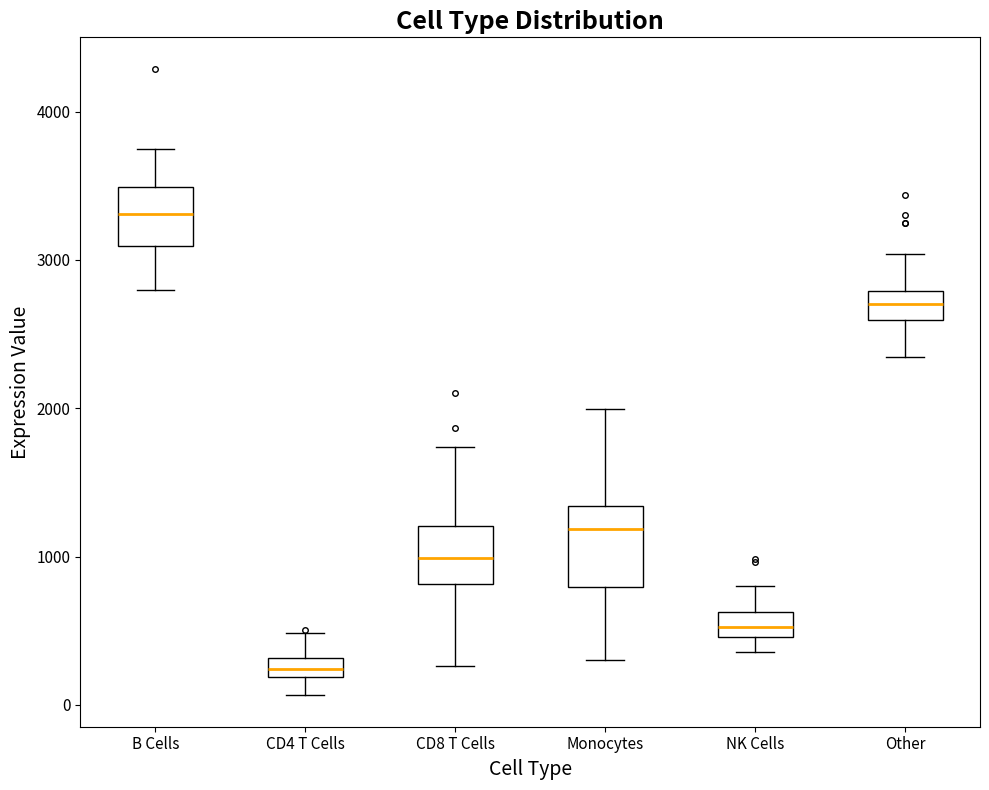

Where does the median line of the box for Other sit on the y-axis? The values are not printed on the chart, so give them approximately, as read against the axis.

2700